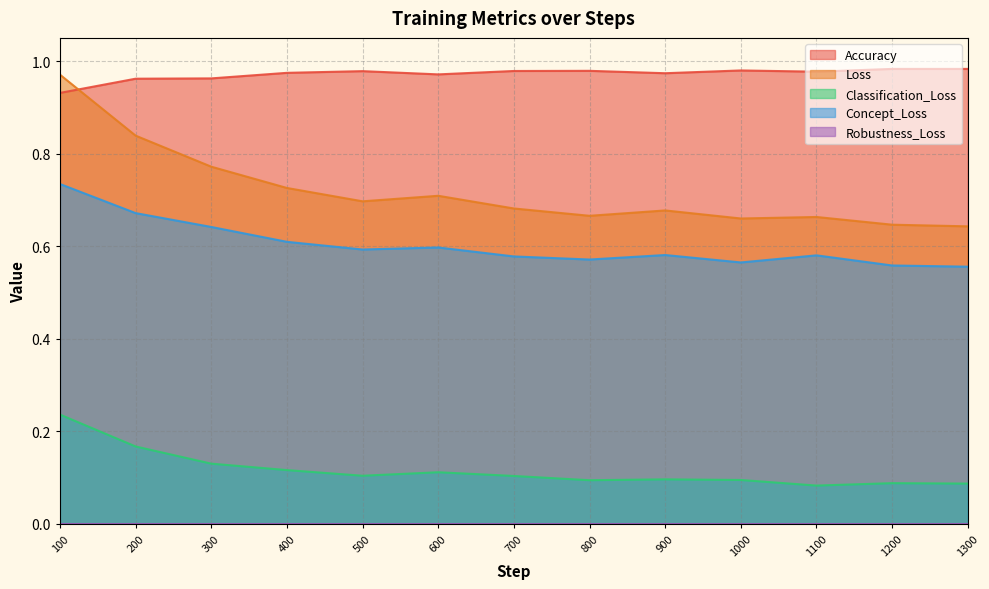

Count the Accuracy values in the range 0 to 1.

13